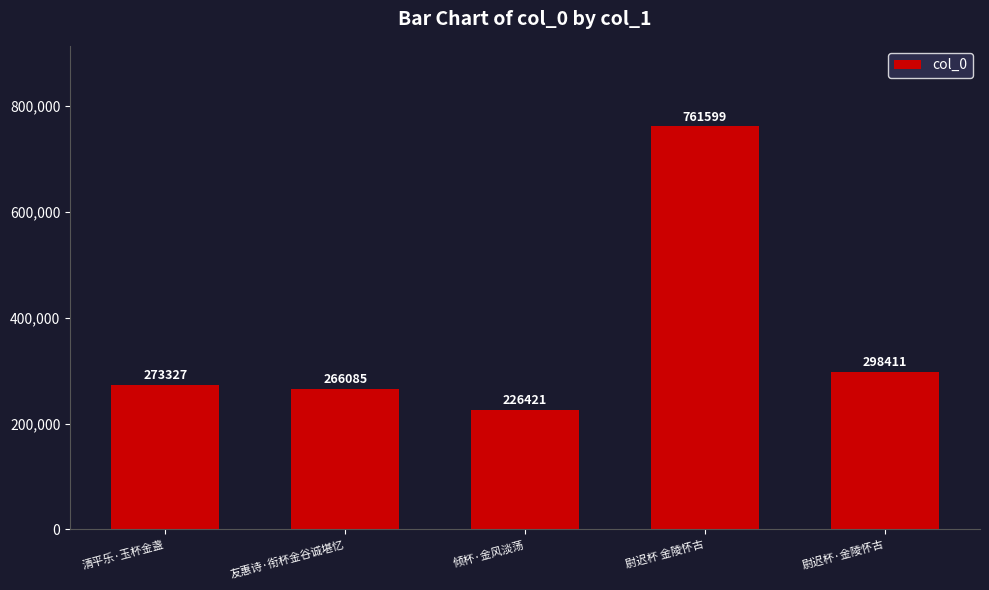

Count the number of data series in this chart.

1